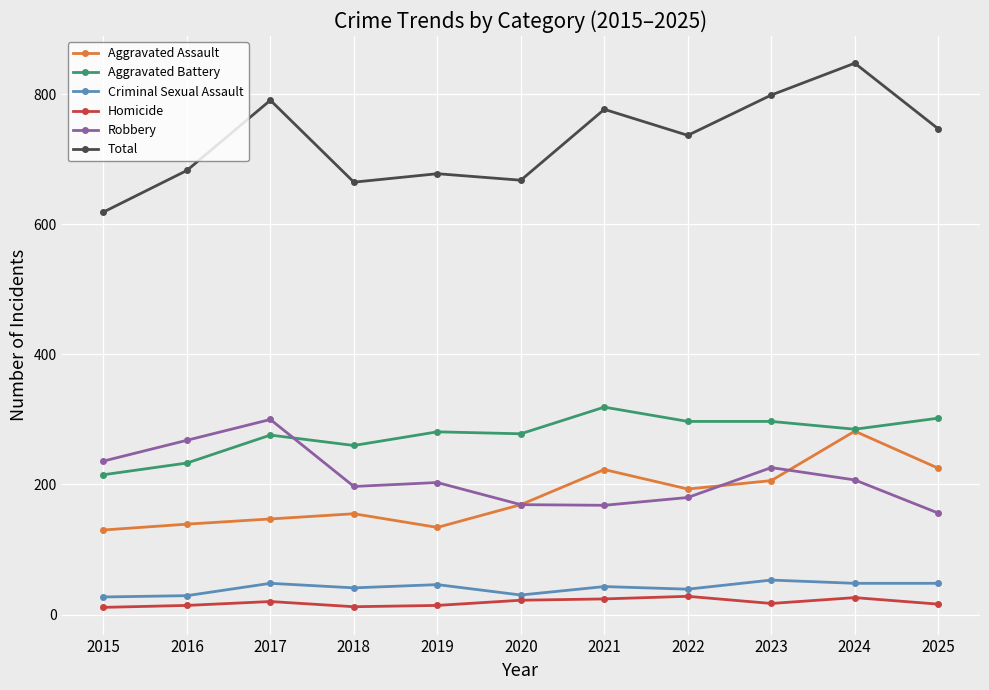

True or false: Total has a value of 619 at 2015.

True